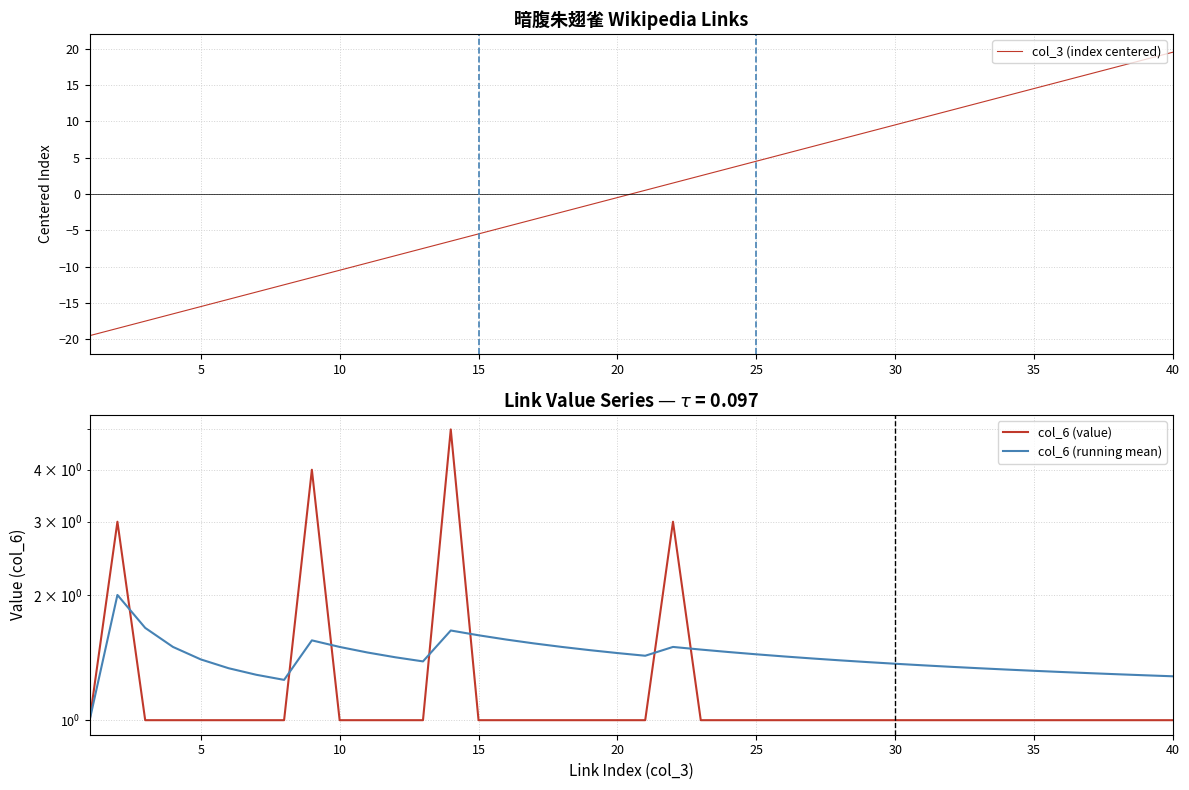

Which series ends up on top after the final intersection of col_6 (value) and col_3 (index centered)?

col_3 (index centered)